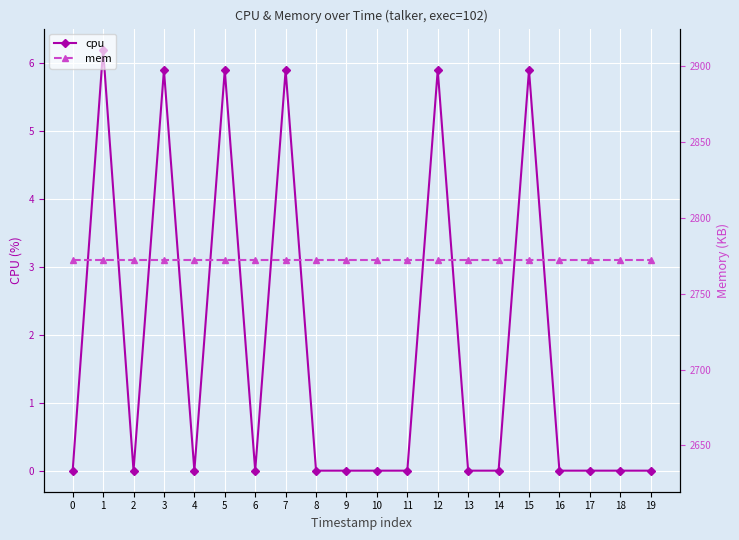

Reading left to right, list all the values displayed in this chart.

cpu: 0=0.0	1=6.2	2=0.0	3=5.9	4=0.0	5=5.9	6=0.0	7=5.9	8=0.0	9=0.0	10=0.0	11=0.0	12=5.9	13=0.0	14=0.0	15=5.9	16=0.0	17=0.0	18=0.0	19=0.0
mem: 0=2772.0	1=2772.0	2=2772.0	3=2772.0	4=2772.0	5=2772.0	6=2772.0	7=2772.0	8=2772.0	9=2772.0	10=2772.0	11=2772.0	12=2772.0	13=2772.0	14=2772.0	15=2772.0	16=2772.0	17=2772.0	18=2772.0	19=2772.0